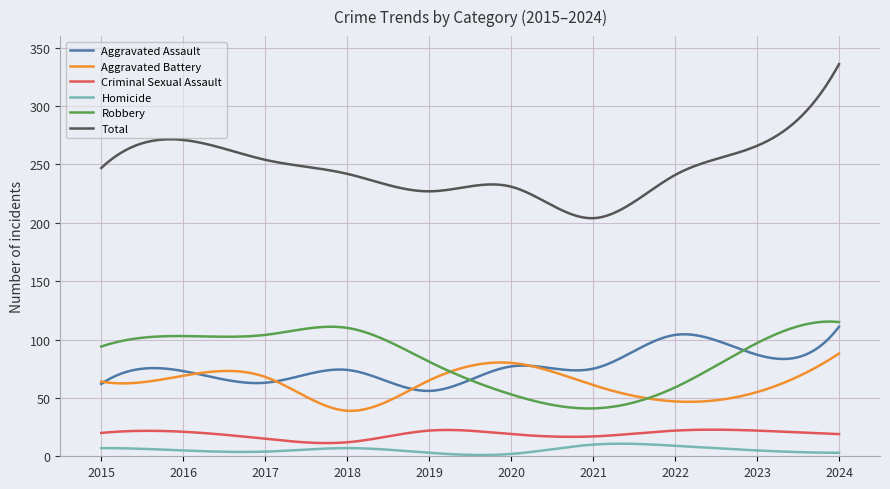

True or false: Aggravated Battery and Robbery cross at least once.

True